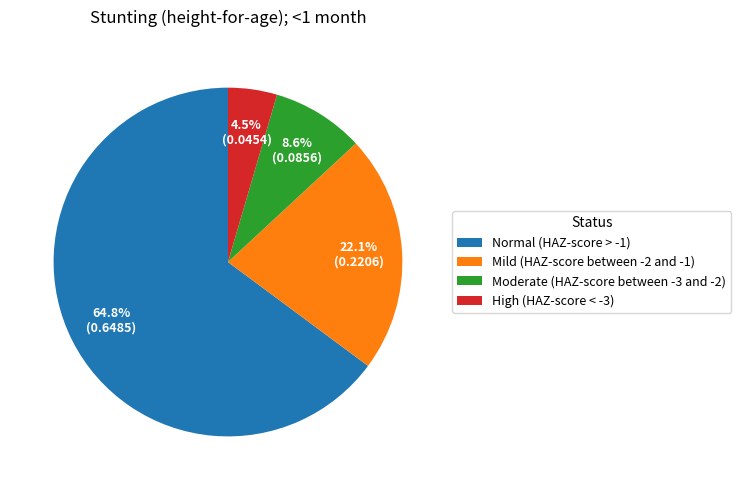

Which has a higher value, High (HAZ-score < -3) or Mild (HAZ-score between -2 and -1)?

Mild (HAZ-score between -2 and -1)